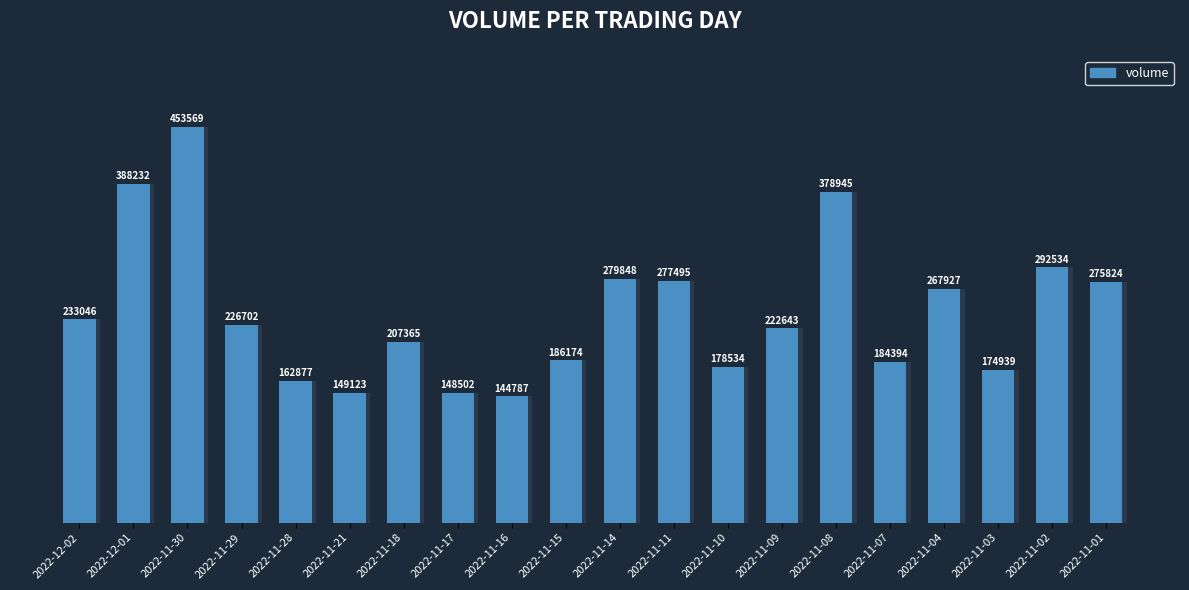

Are the bars horizontal?

No